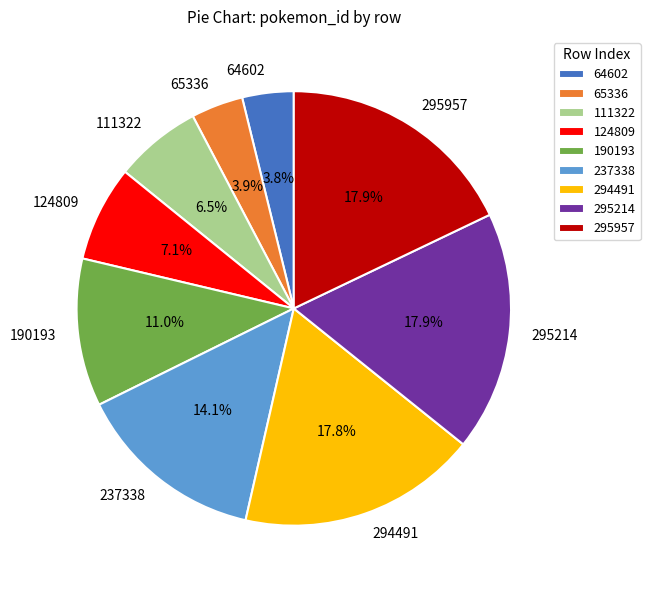

To the nearest percent, what is the average slice percentage?

11%